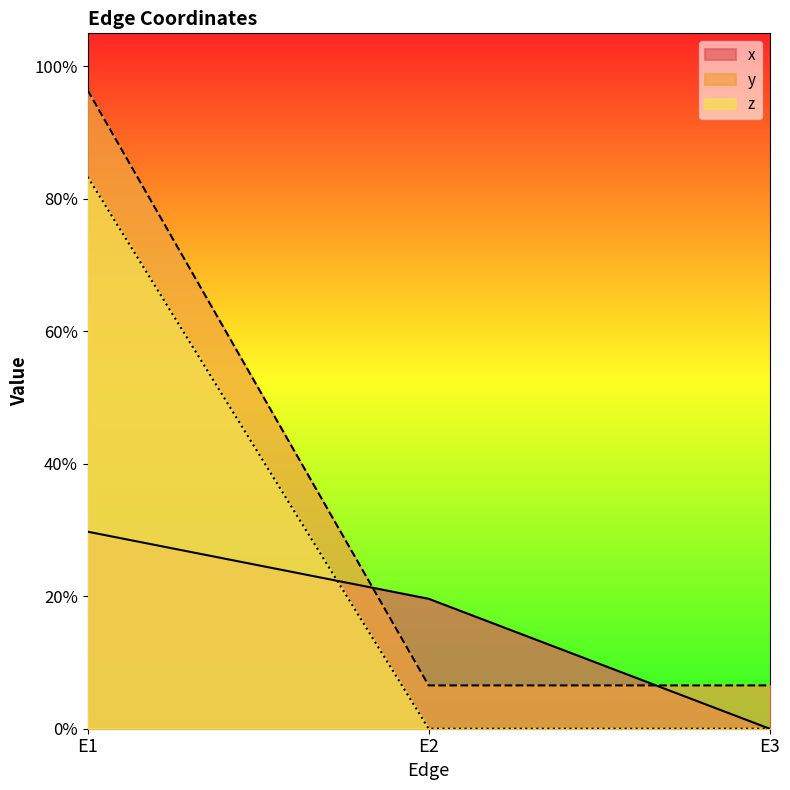

How many z values are between 0 and 1?

3